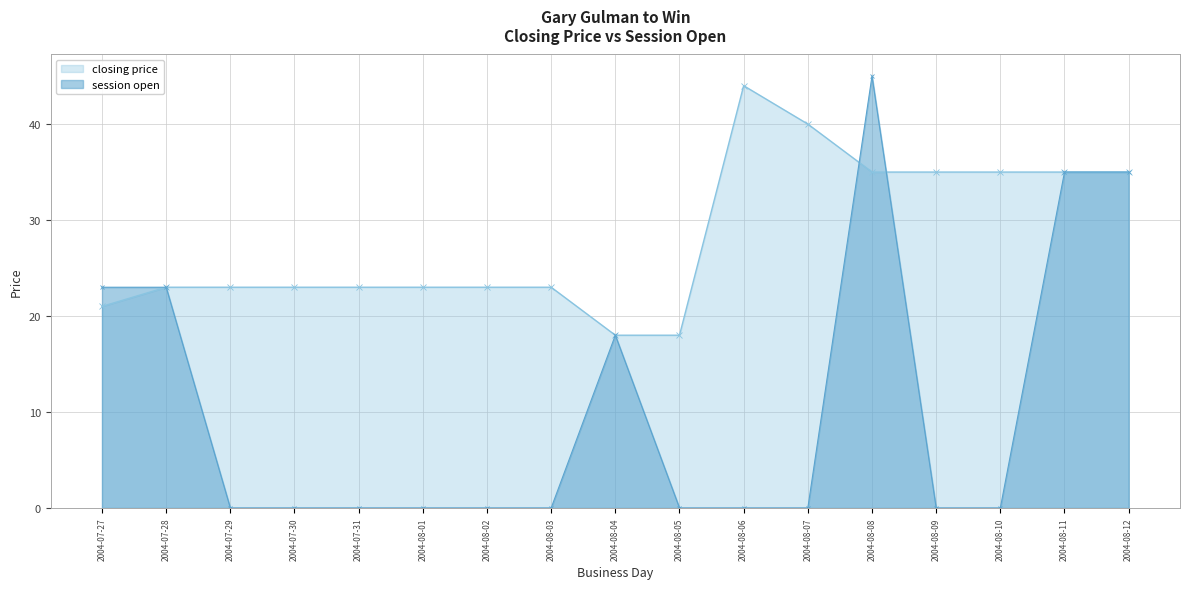

What is the difference between the maximum and minimum values in the session open series?

45